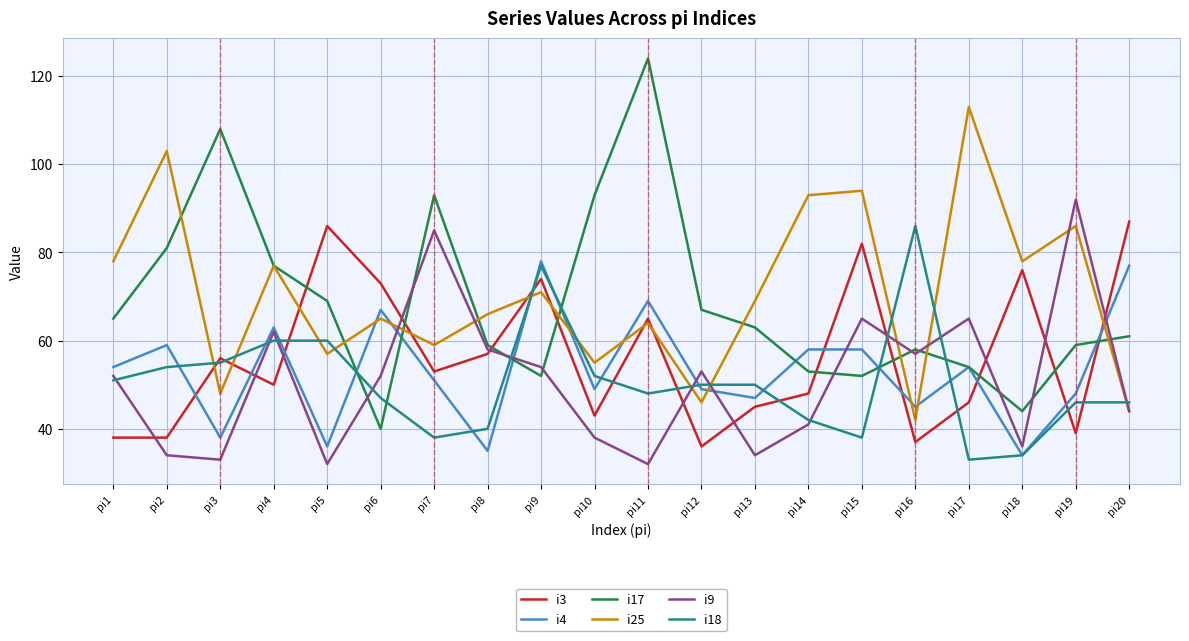

True or false: i18 and i4 intersect in this chart.

True